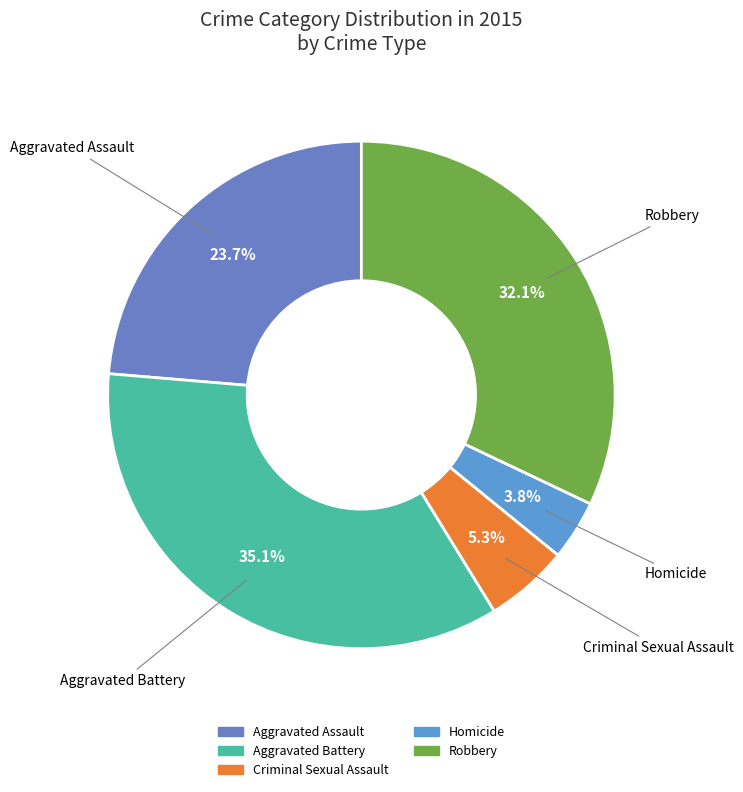

Rank the categories by value from highest to lowest.

Aggravated Battery, Robbery, Aggravated Assault, Criminal Sexual Assault, Homicide